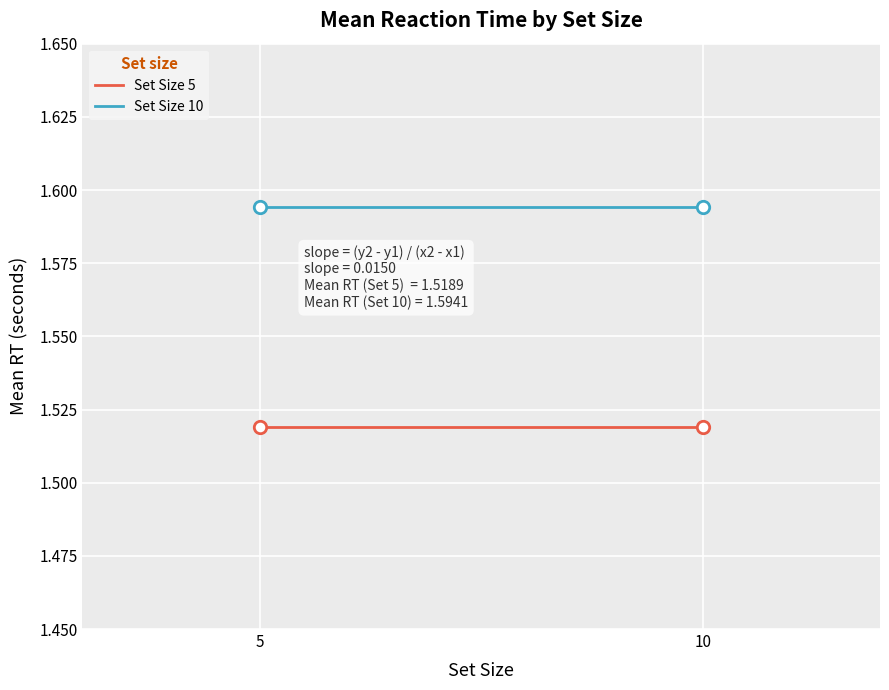

Which series has the largest Y range (max minus min)?

Set Size 5